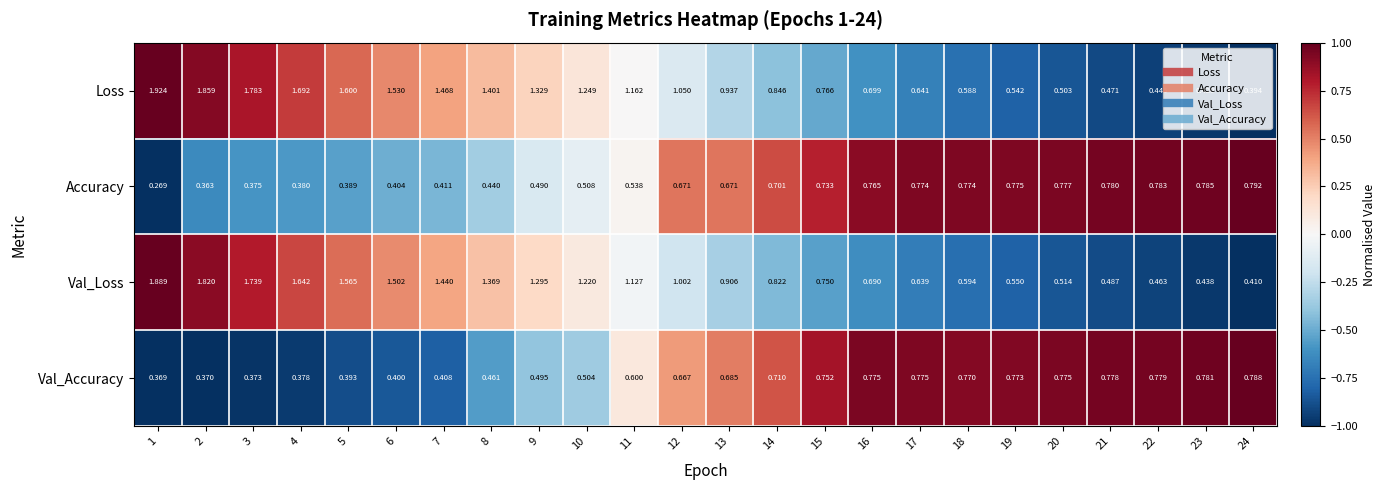

How many categories are shown in the chart?

24